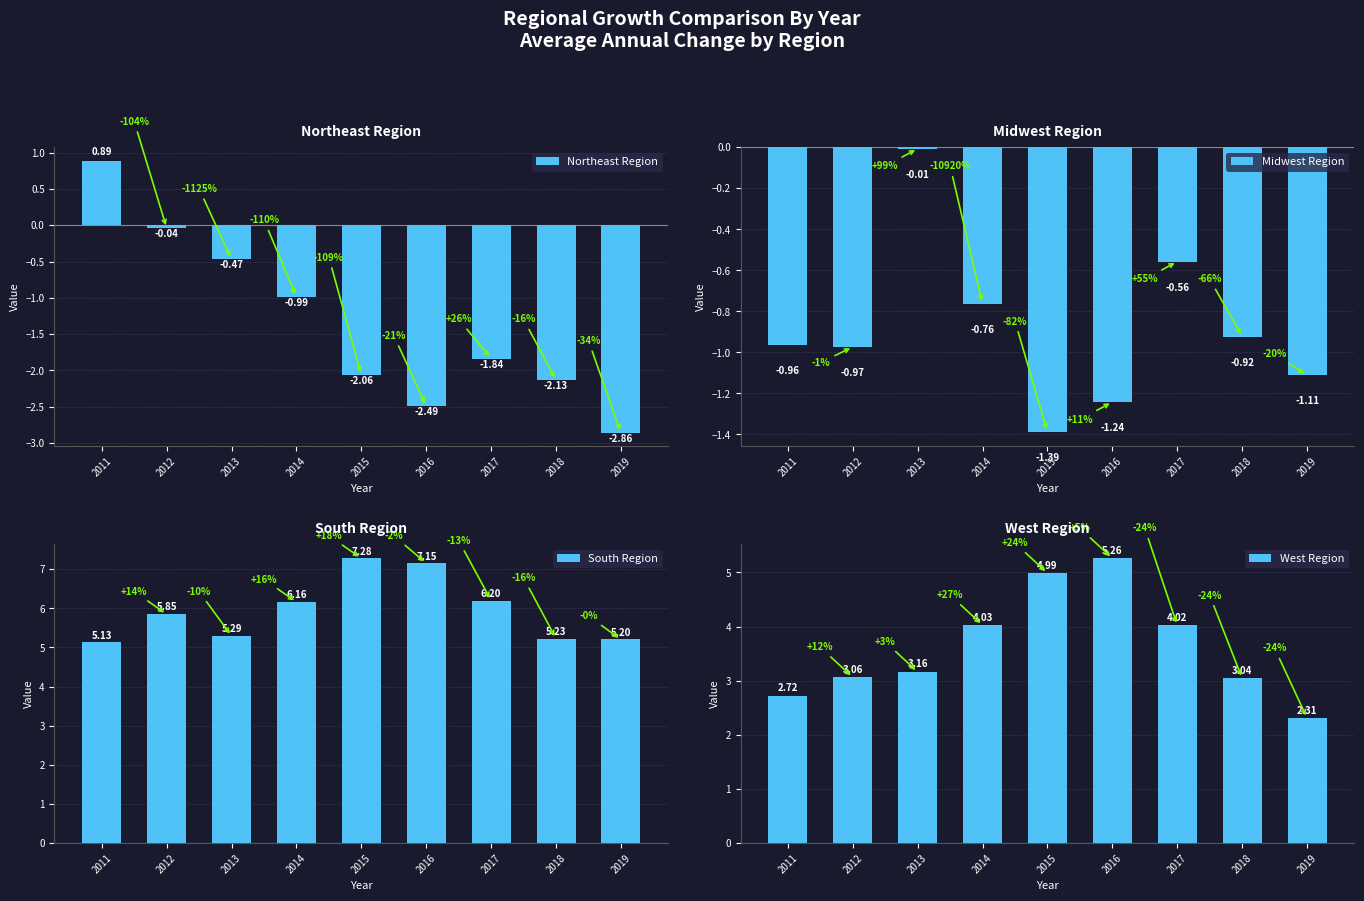

What is the value of the South Region bar at the 4th from the left?

6.2